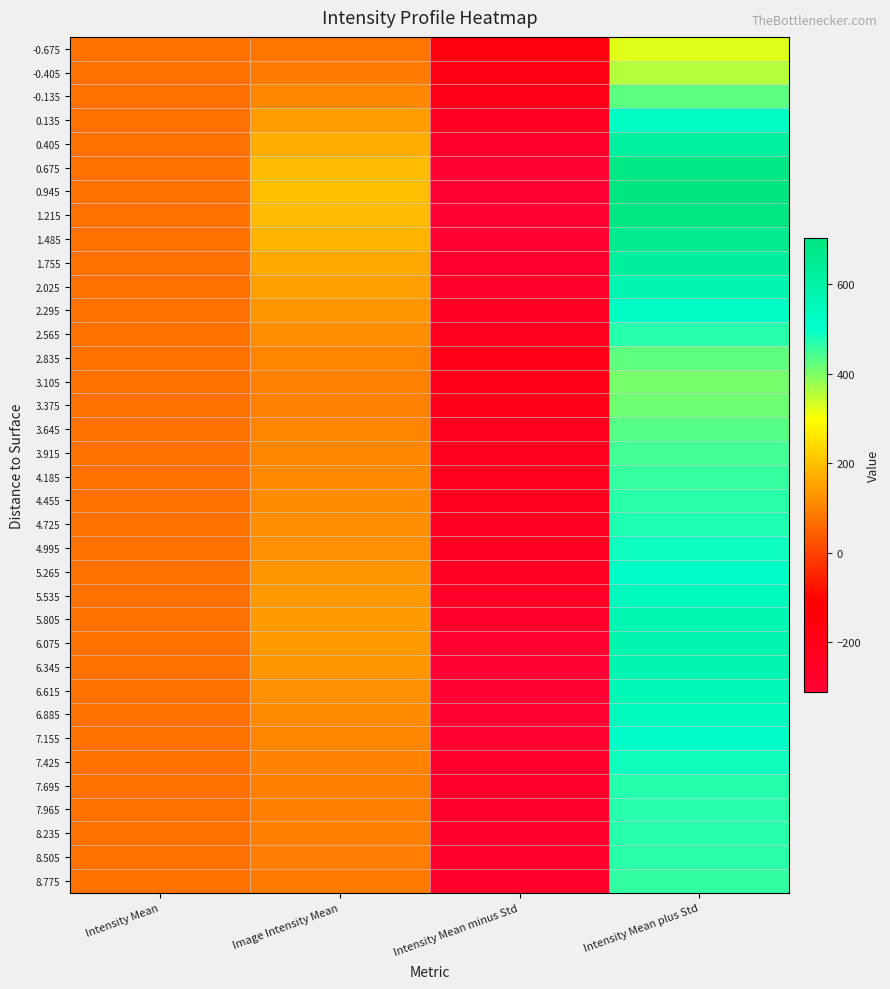

What is the total value across all series at Intensity Mean minus Std?

-9420.4